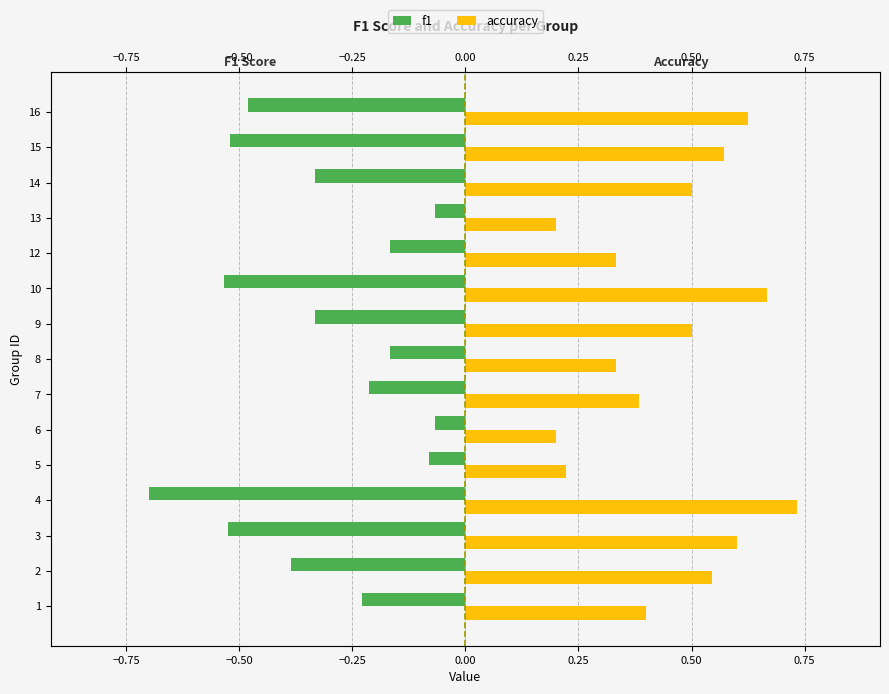

List the series in order of their peak value, highest first.

accuracy, f1